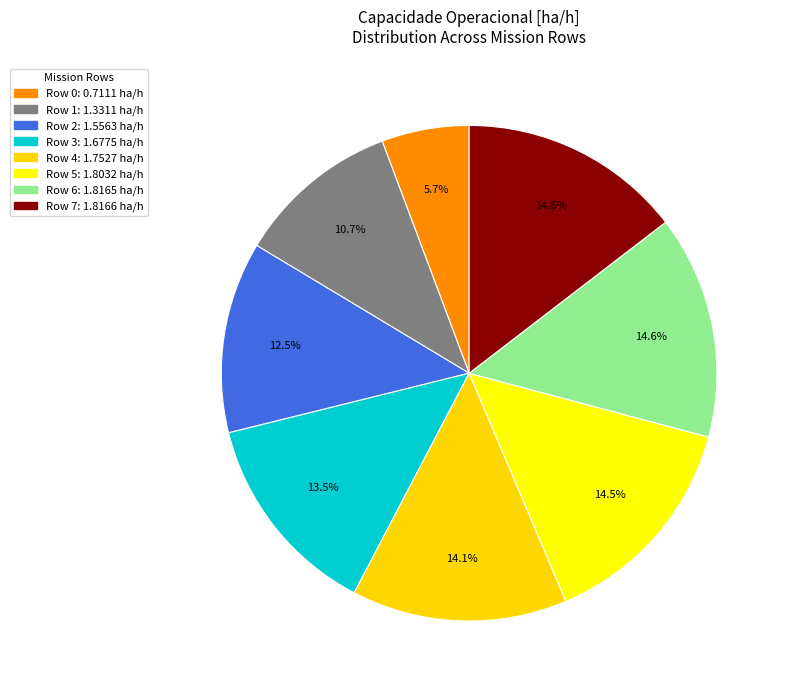

Count the number of slices in the pie.

8